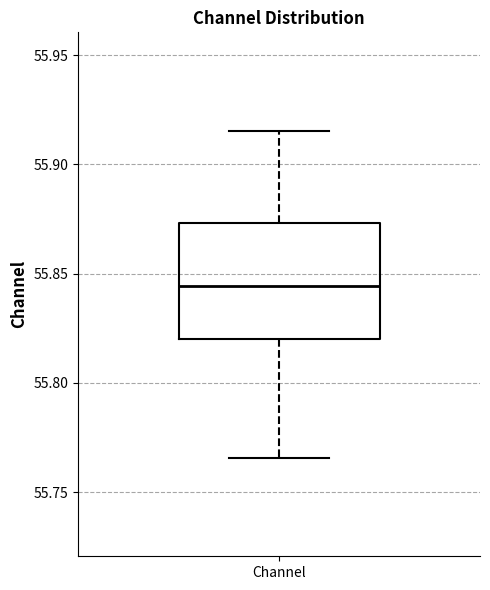

Read this box plot against the y-axis: the position of the median line, the range covered by the box, and the ends of both whiskers. The values are not printed on the chart, so give them approximately, as read against the axis.

median 55.845, box 55.820 to 55.875, whiskers 55.765 to 55.915